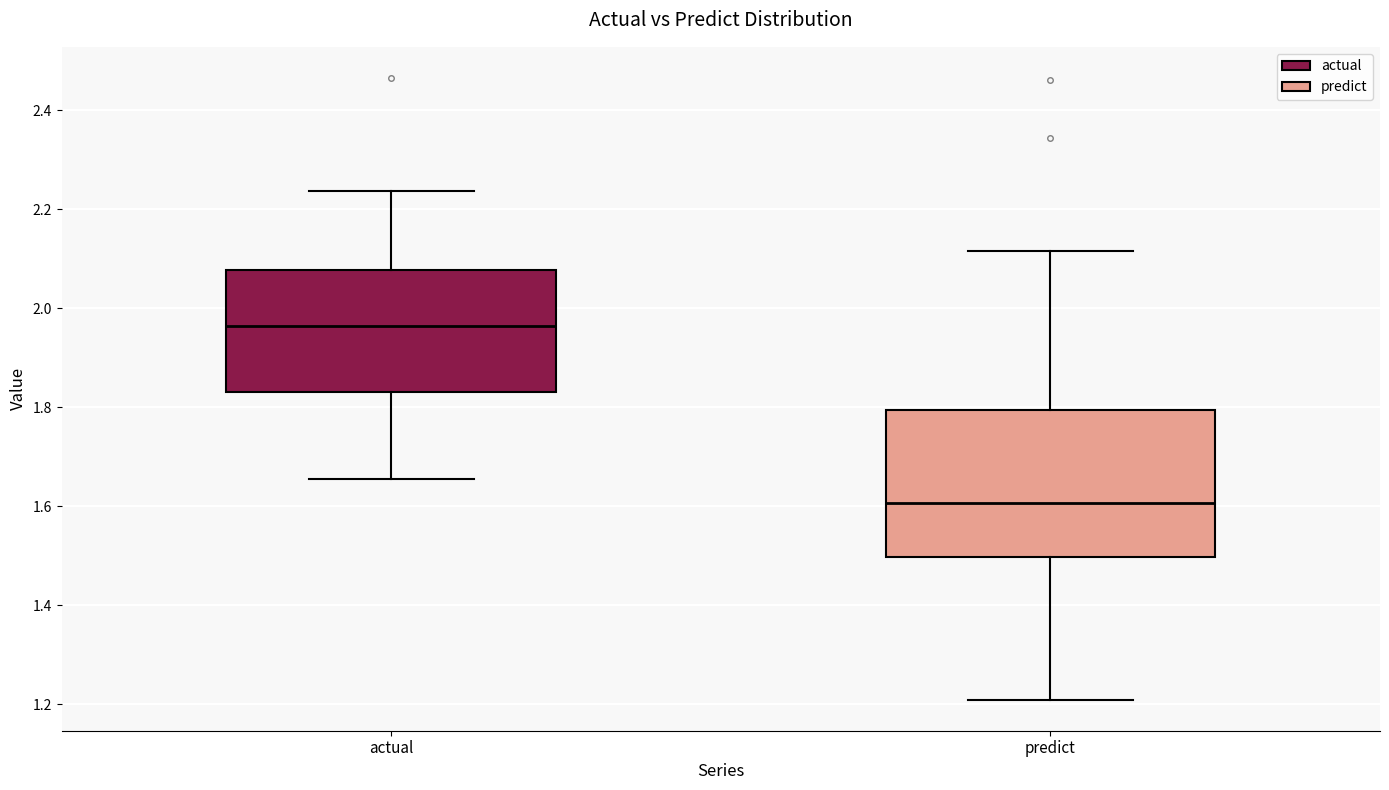

Comparing the boxes themselves (not the whiskers), which one is the tallest?

predict